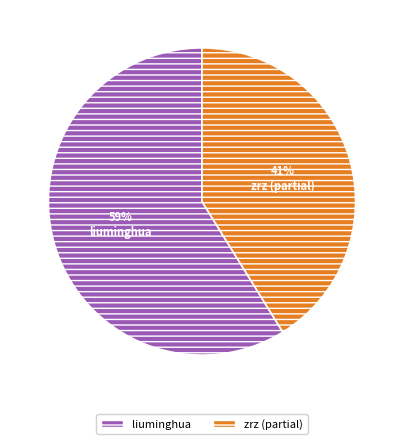

To the nearest percent, what percentage of the pie is liuminghua?

59%